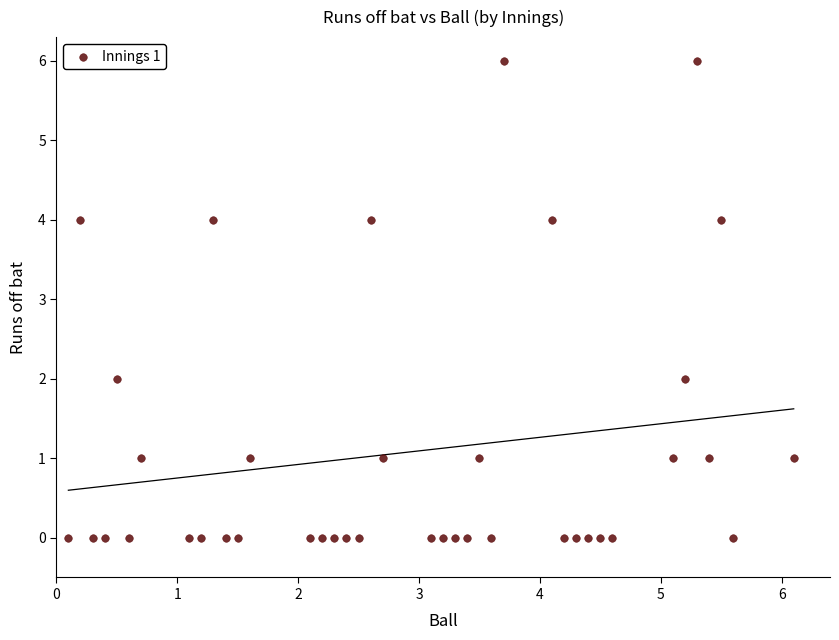

What is the range of Y values (max minus min)?

6